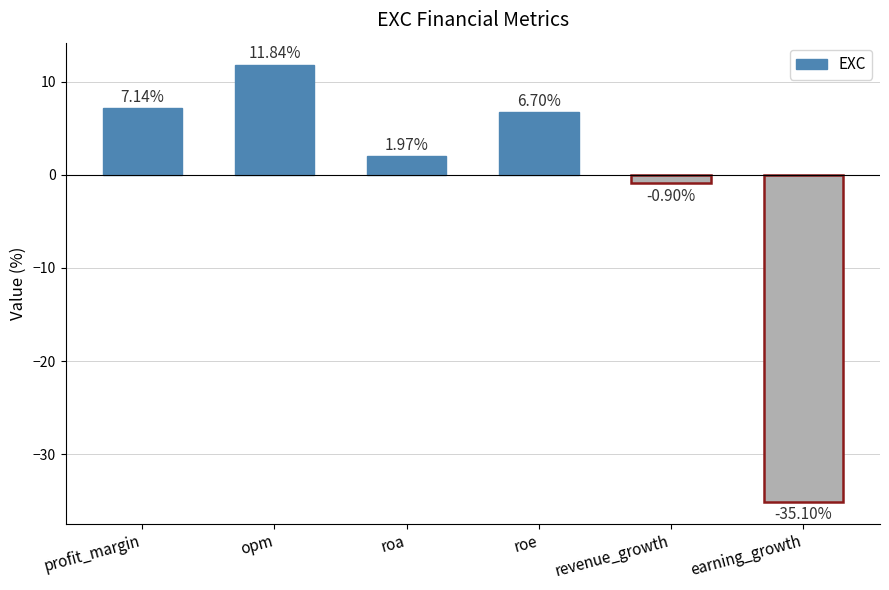

Where does the data first go above 6?

profit_margin